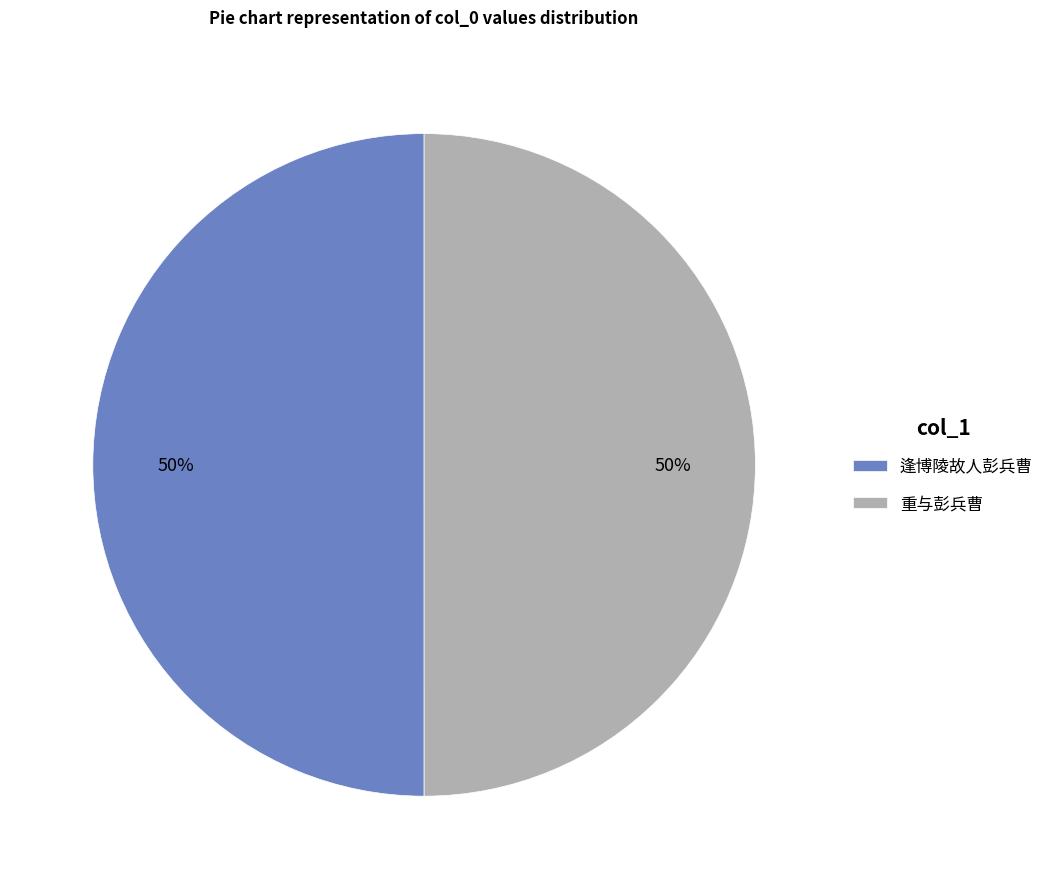

Is the sum of 逢博陵故人彭兵曹 and 重与彭兵曹 greater than half?

Yes